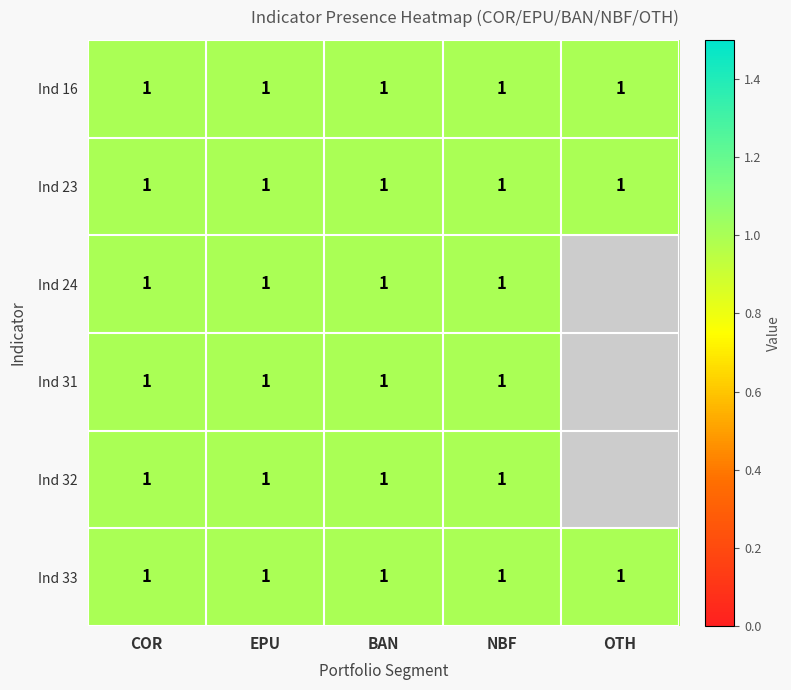

The Ind 23 series shows 1 at OTH. True or false?

True